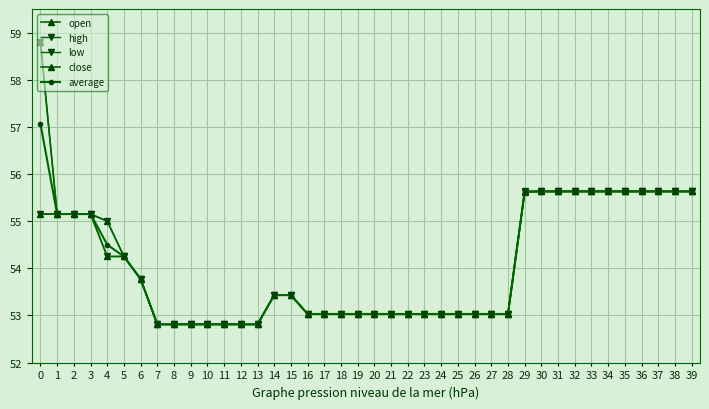

Where is open nearest to the value 55?

4